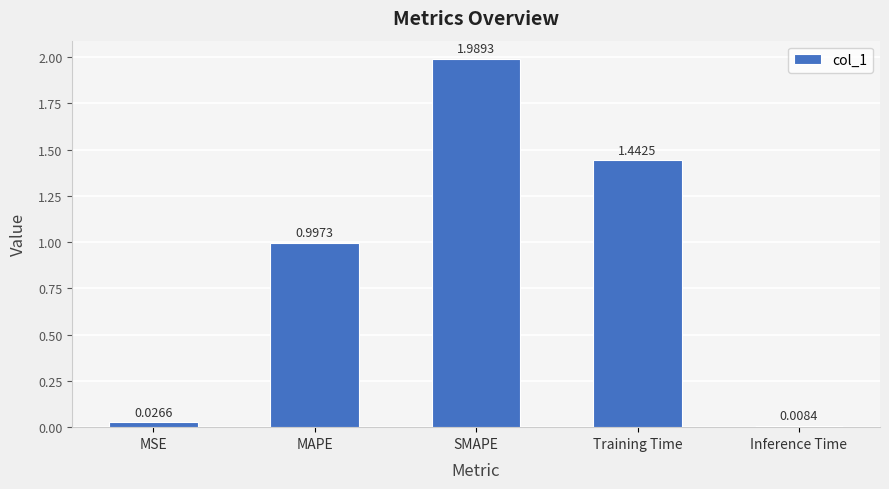

List the labels in order of value, largest first.

SMAPE, Training Time, MAPE, MSE, Inference Time